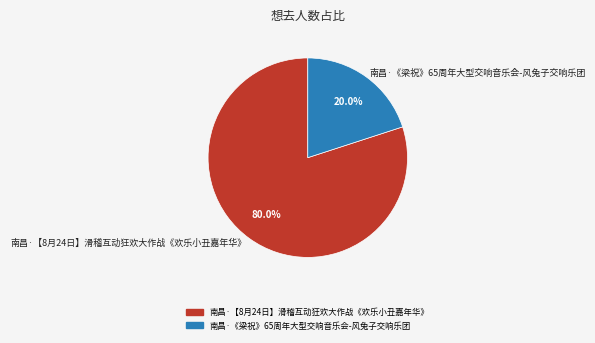

Does 南昌·《梁祝》65周年大型交响音乐会-风兔子交响乐团 represent more than half of the total?

No